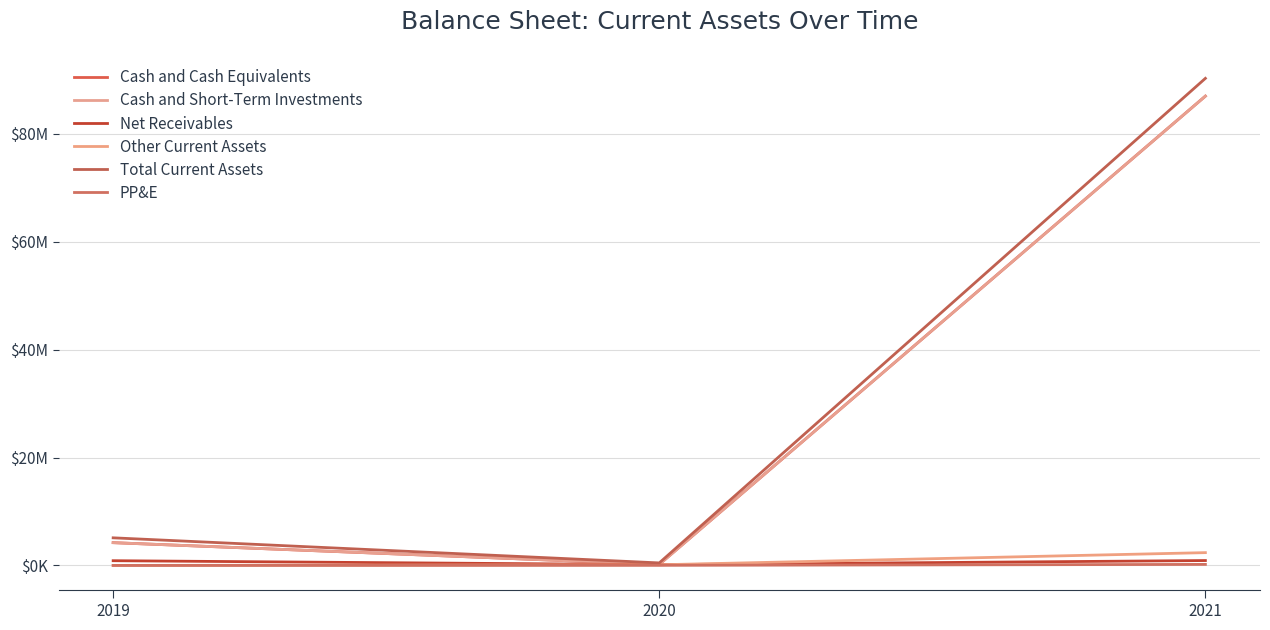

Is this an area chart (filled region under the line)?

No